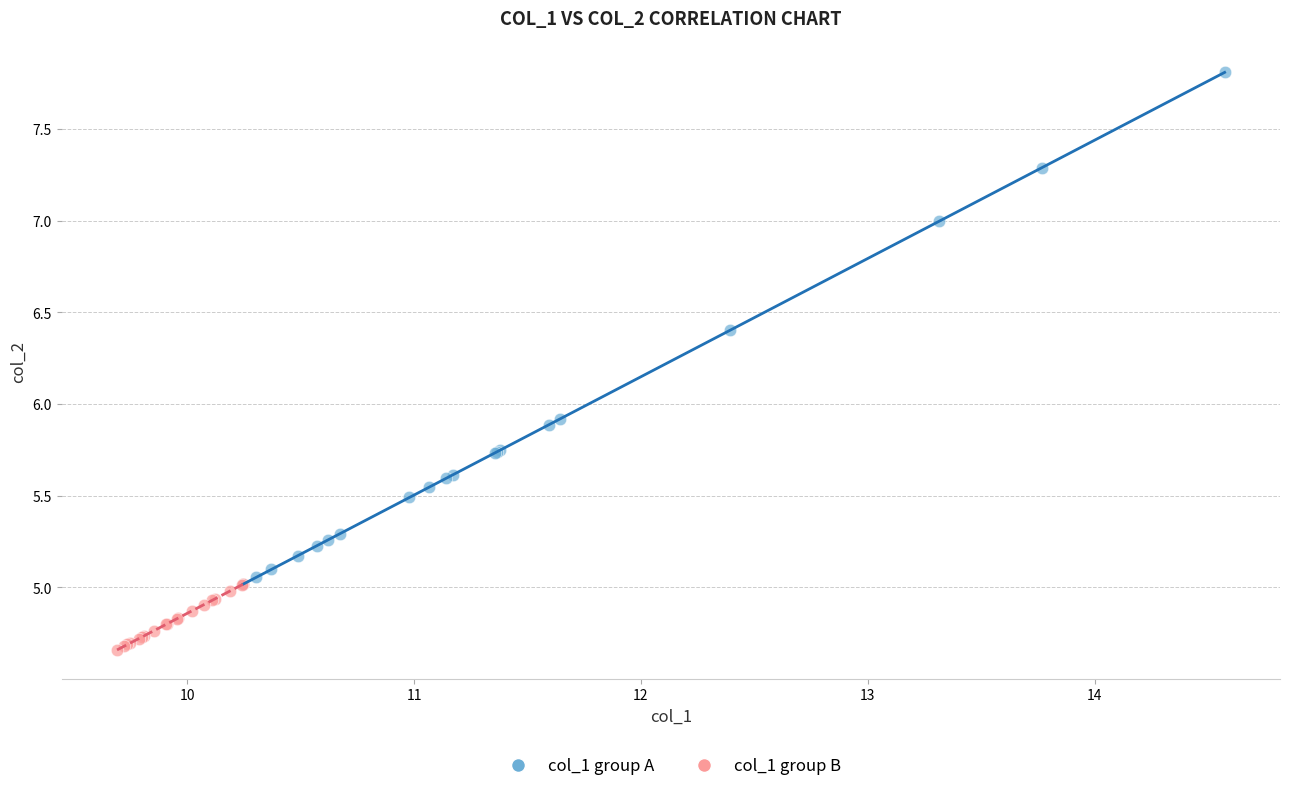

Which series contains the highest Y value?

col_1 group A